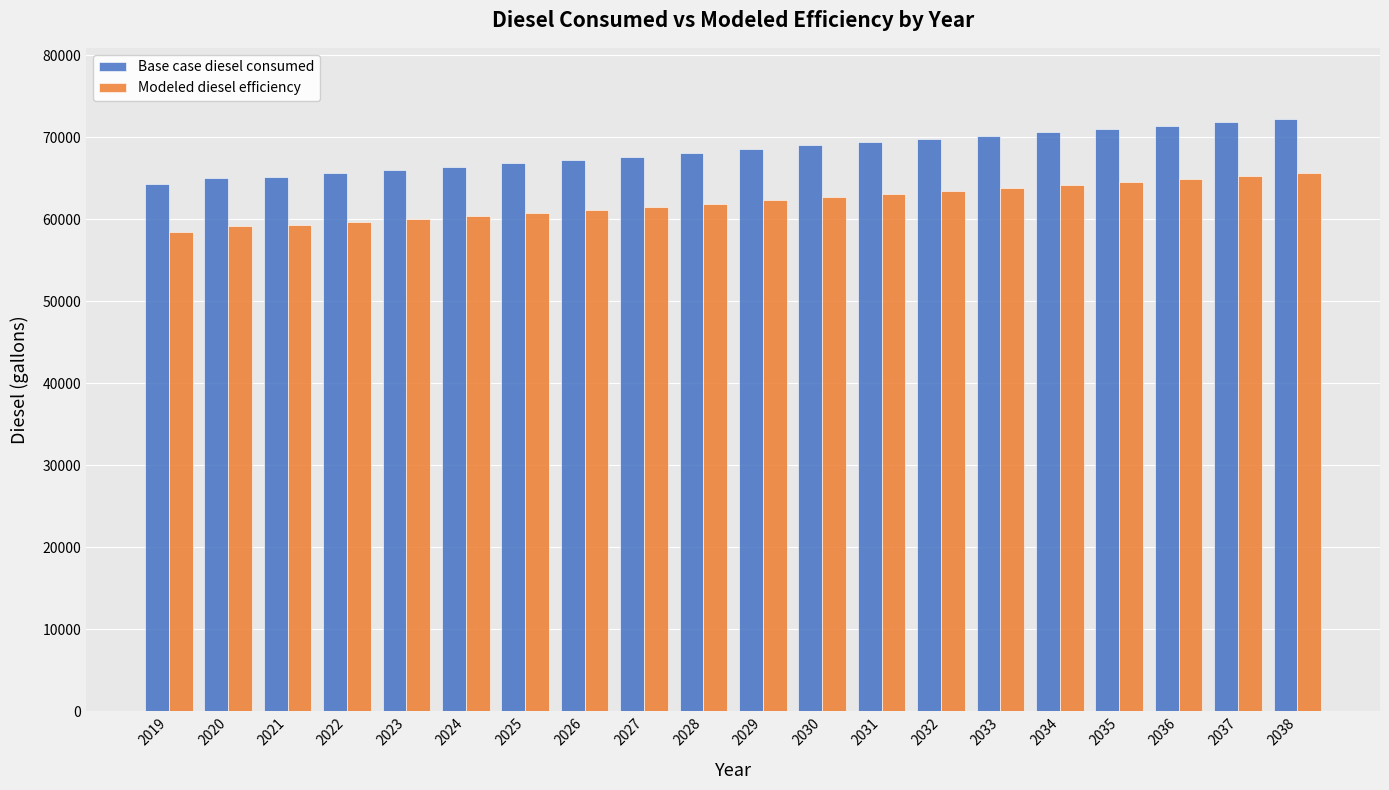

What is the sum of the Modeled diesel efficiency values at 2025 and 2029?

123052.4